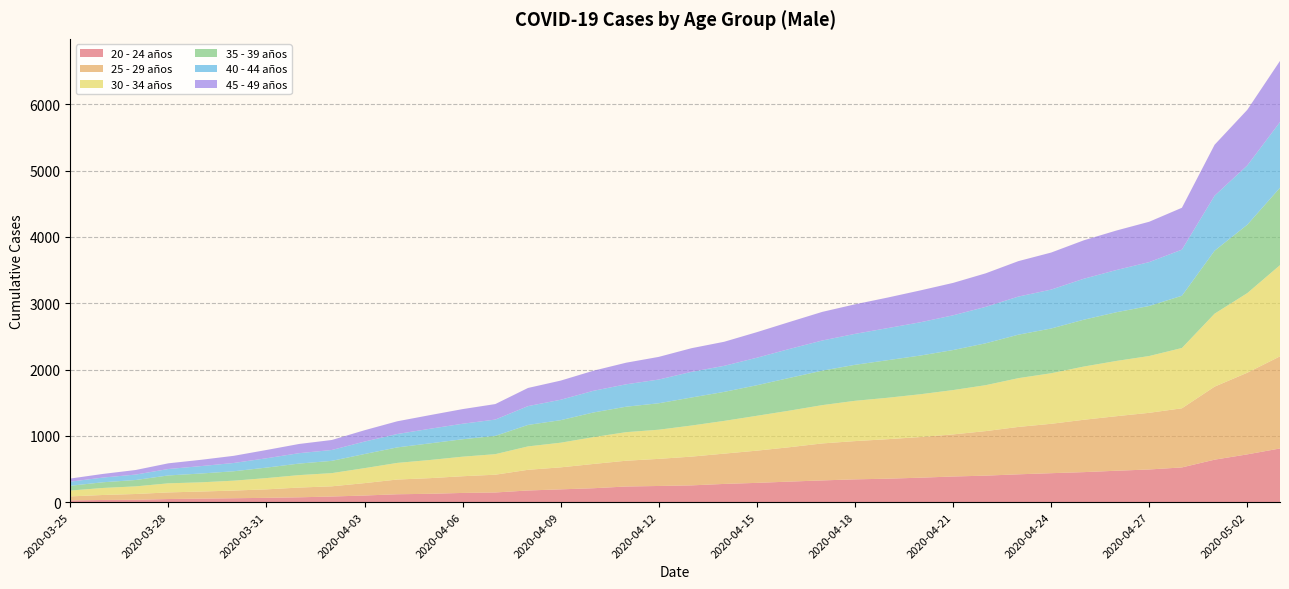

Reading right to left, list all the values displayed in this chart.

20 - 24 años: 809	720	640	523	492	473	452	436	419	399	386	368	353	343	327	309	290	274	252	243	235	209	192	175	145	138	125	118	99	84	72	64	58	52	46	35	32	25
25 - 29 años: 1390	1232	1102	892	855	823	790	745	715	672	635	613	596	577	558	519	486	457	434	409	389	366	332	312	268	252	236	222	187	154	147	128	116	107	100	87	75	61
30 - 34 años: 1376	1201	1101	910	857	834	803	763	736	693	669	646	625	608	578	552	526	494	469	440	431	405	372	353	310	295	274	251	226	199	188	170	149	139	137	115	106	88
35 - 39 años: 1168	1032	950	788	755	735	707	675	656	632	604	584	567	543	520	494	461	438	423	399	384	372	340	324	276	263	251	234	213	185	174	158	142	133	119	96	86	72
40 - 44 años: 991	895	830	696	662	637	618	587	575	550	524	502	484	467	455	437	415	393	387	358	338	327	308	284	246	234	220	202	188	164	157	141	125	112	97	82	71	62
45 - 49 años: 923	839	769	632	609	596	580	559	535	506	489	481	461	446	432	407	386	363	357	342	326	303	289	274	234	221	206	192	171	151	139	125	108	95	86	69	55	47